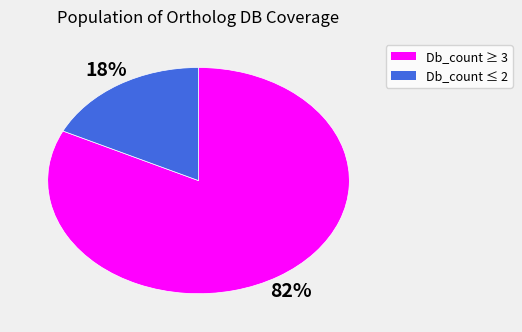

Is there any slice that represents more than half of the pie?

Yes